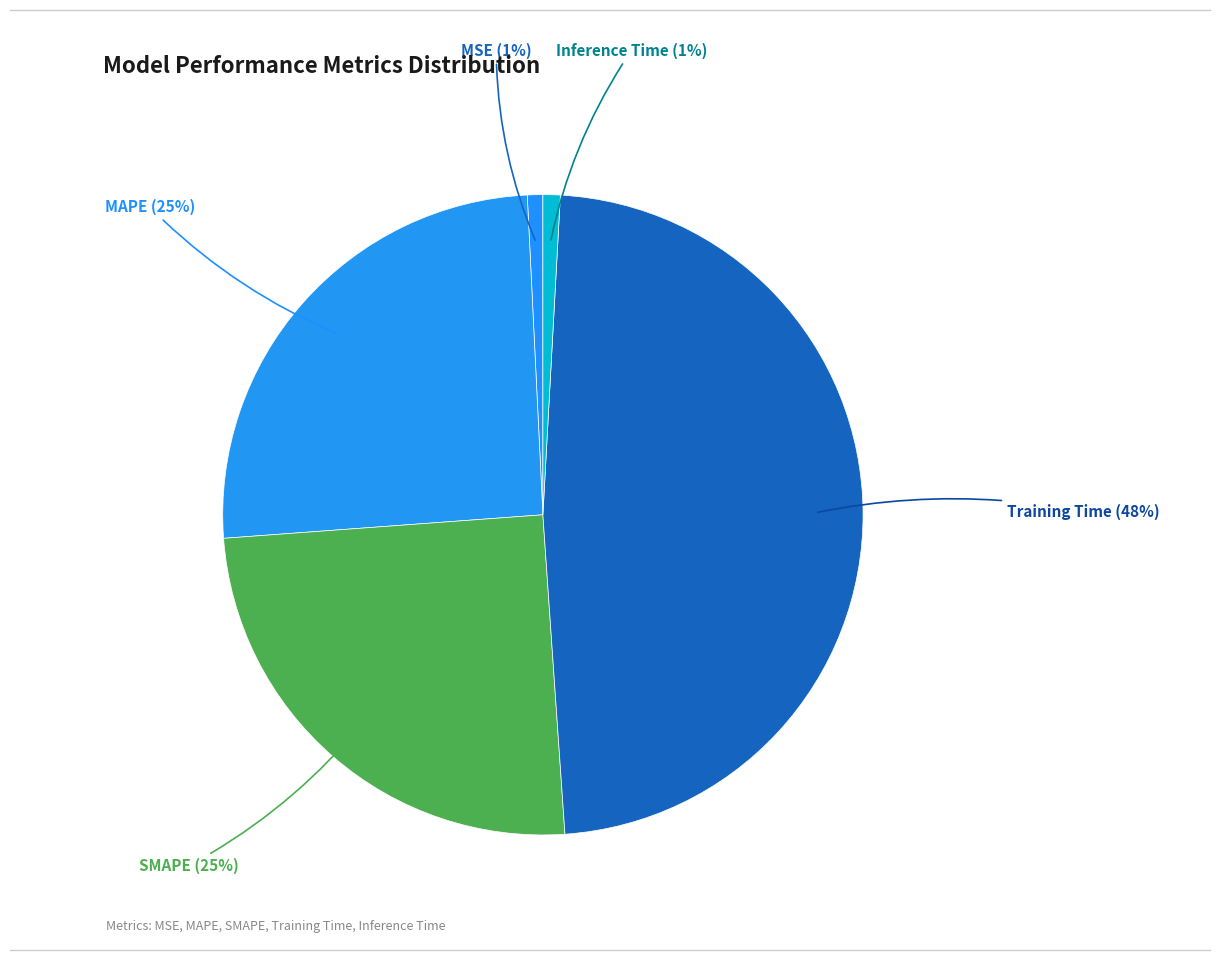

To the nearest percent, what is the combined percentage of SMAPE and Inference Time?

26%